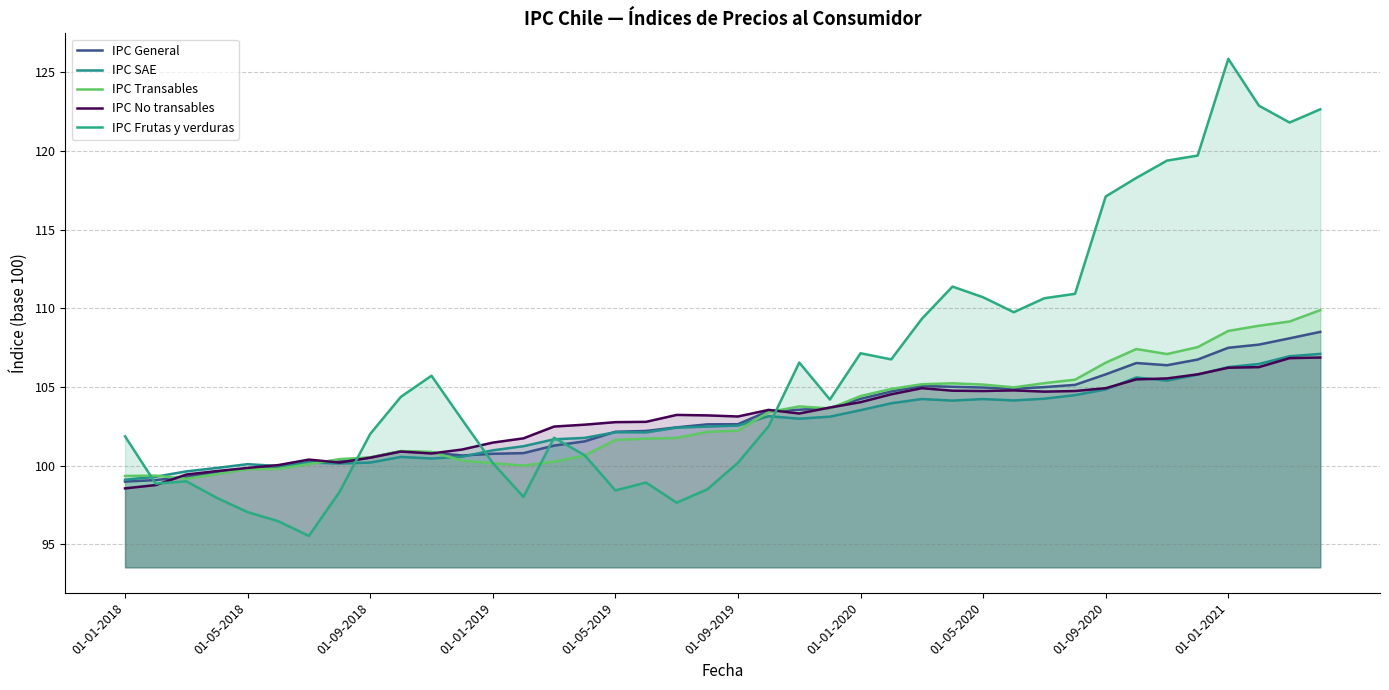

The value of IPC No transables at 14 is 102.5. True or false?

True